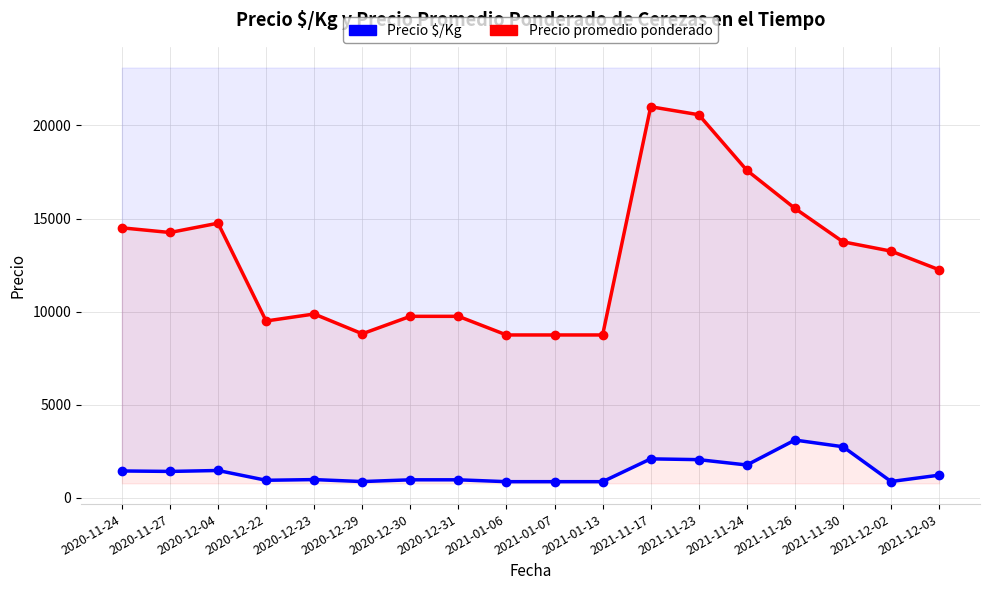

True or false: Precio promedio ponderado and Precio $/Kg cross at least once.

False